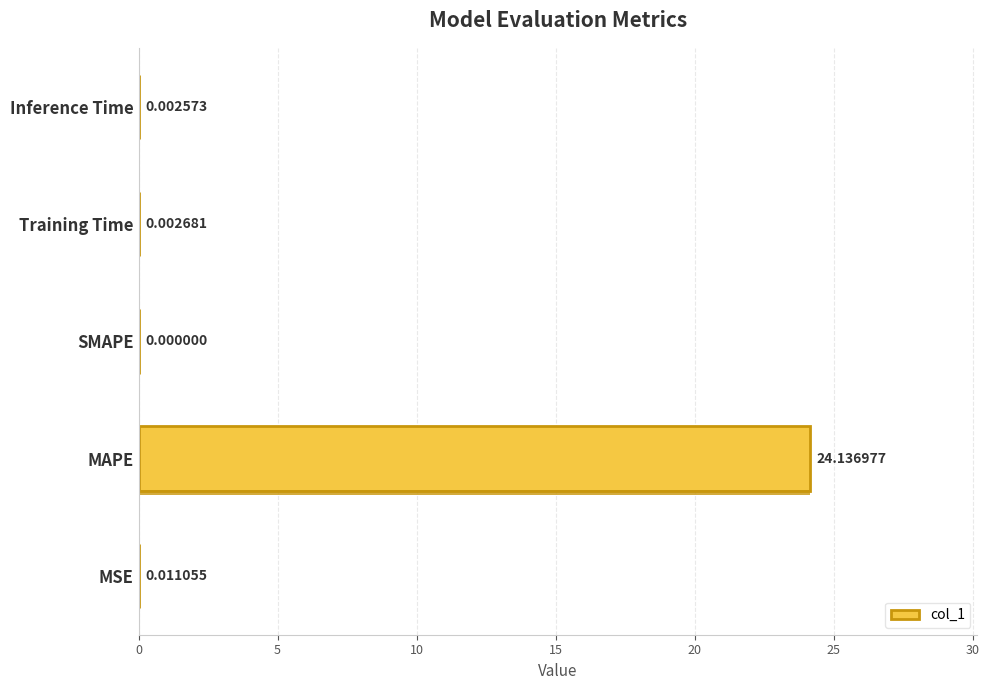

Does the chart contain stacked bars?

No